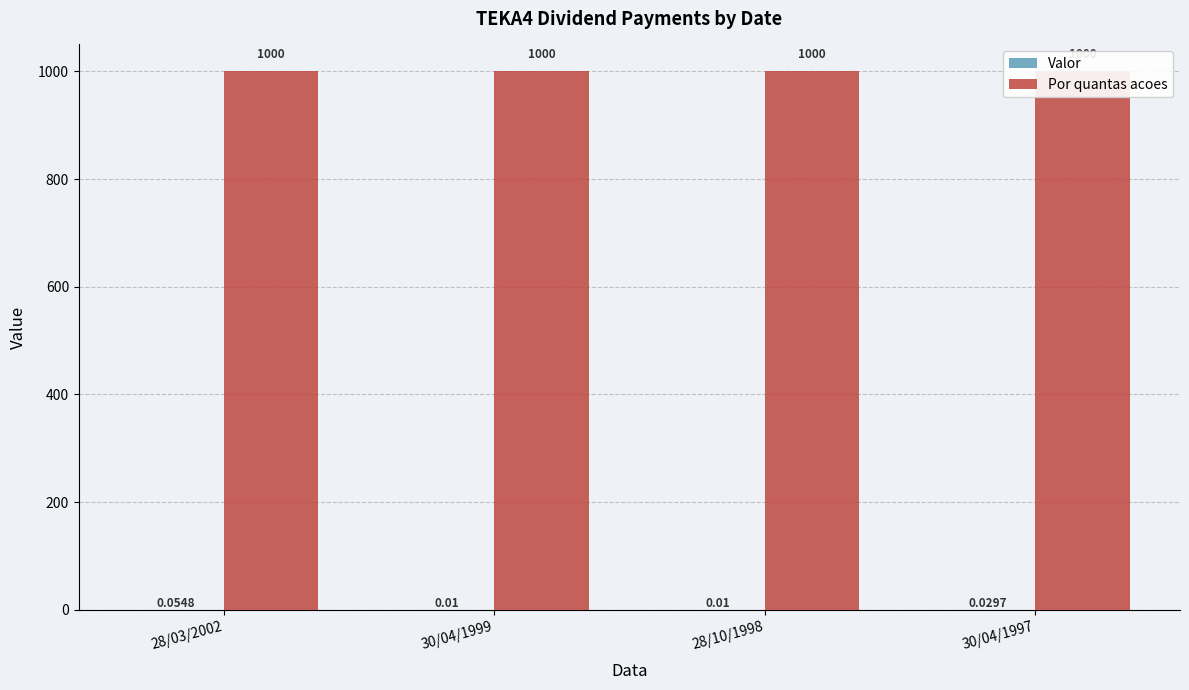

At which label is Valor closest to 0?

30/04/1999